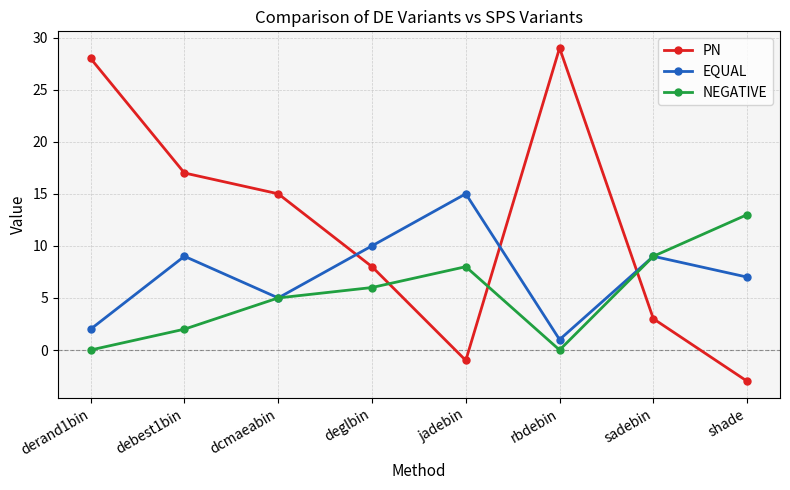

Is this an area chart (filled region under the line)?

No